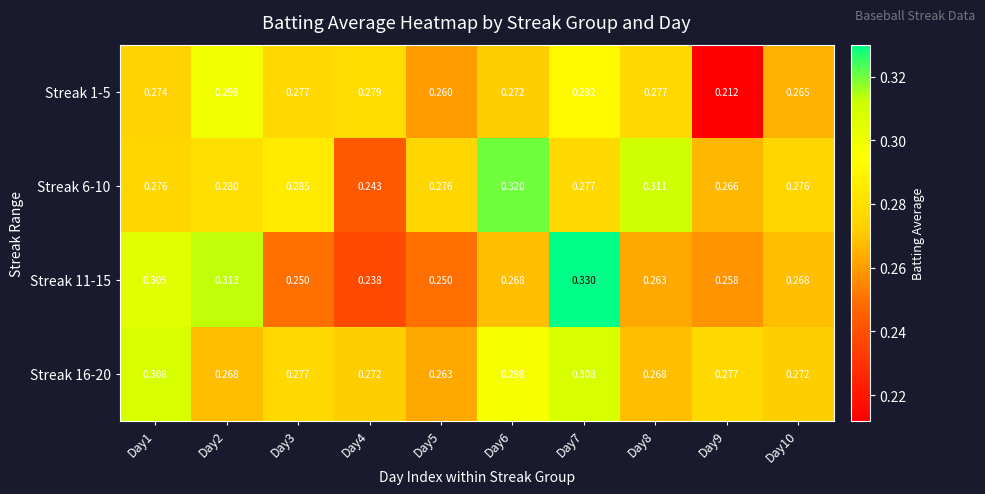

Is the value of Streak 1-5 at Day8 greater than the value of Streak 6-10 at Day8?

No